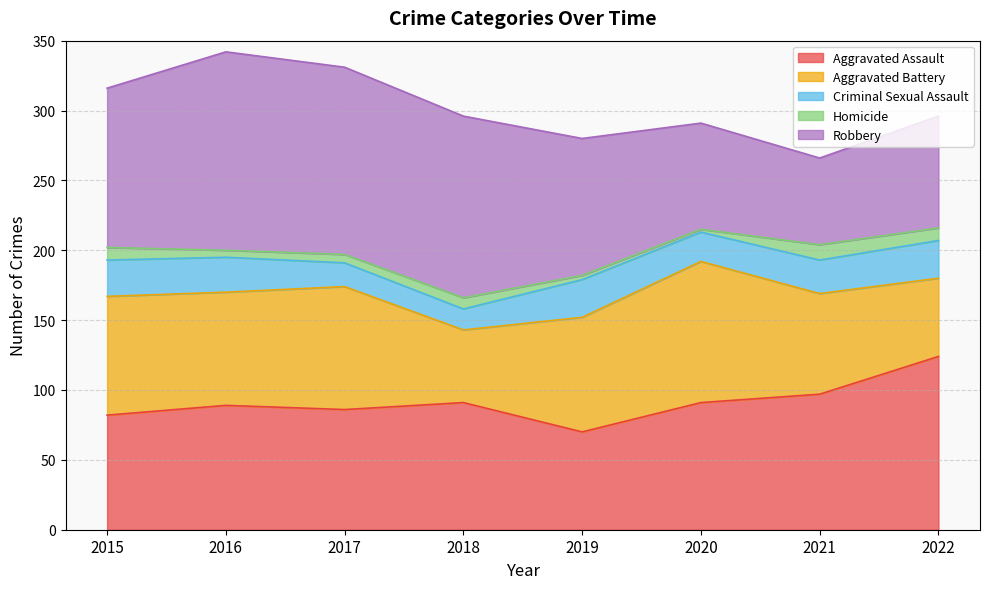

Is the value of Criminal Sexual Assault at 2021 greater than the value of Aggravated Assault at 2017?

No